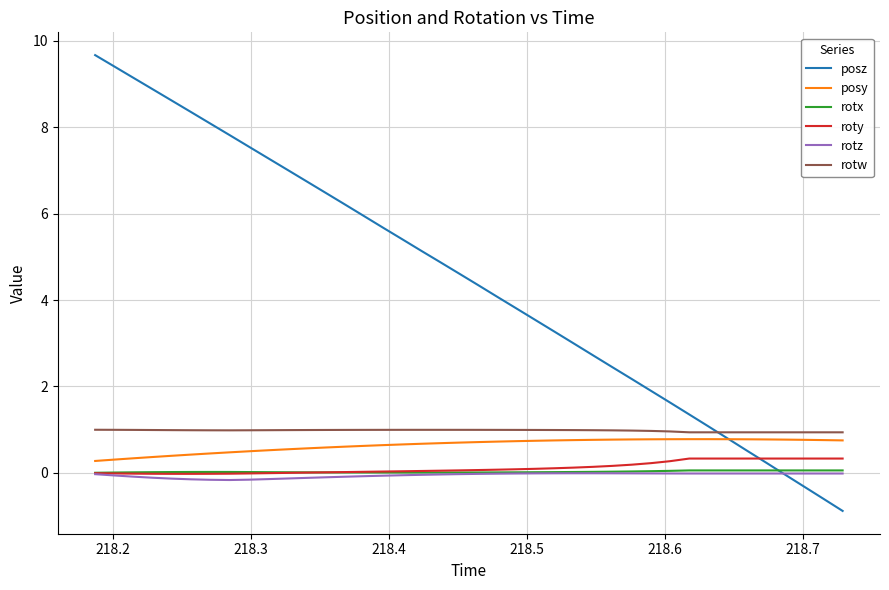

What is the smallest value displayed?

-0.9